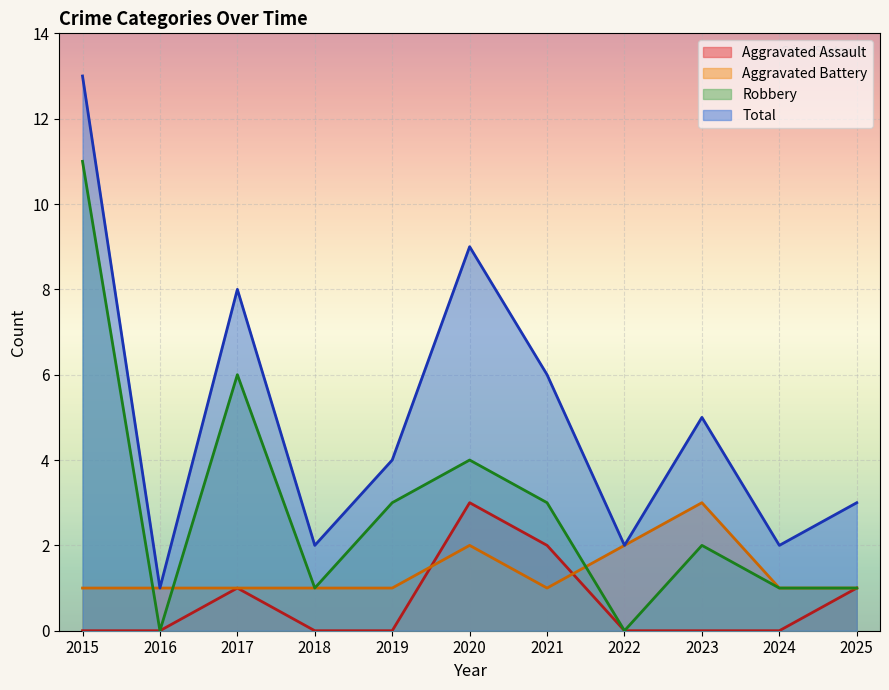

What is the greatest value displayed?

13